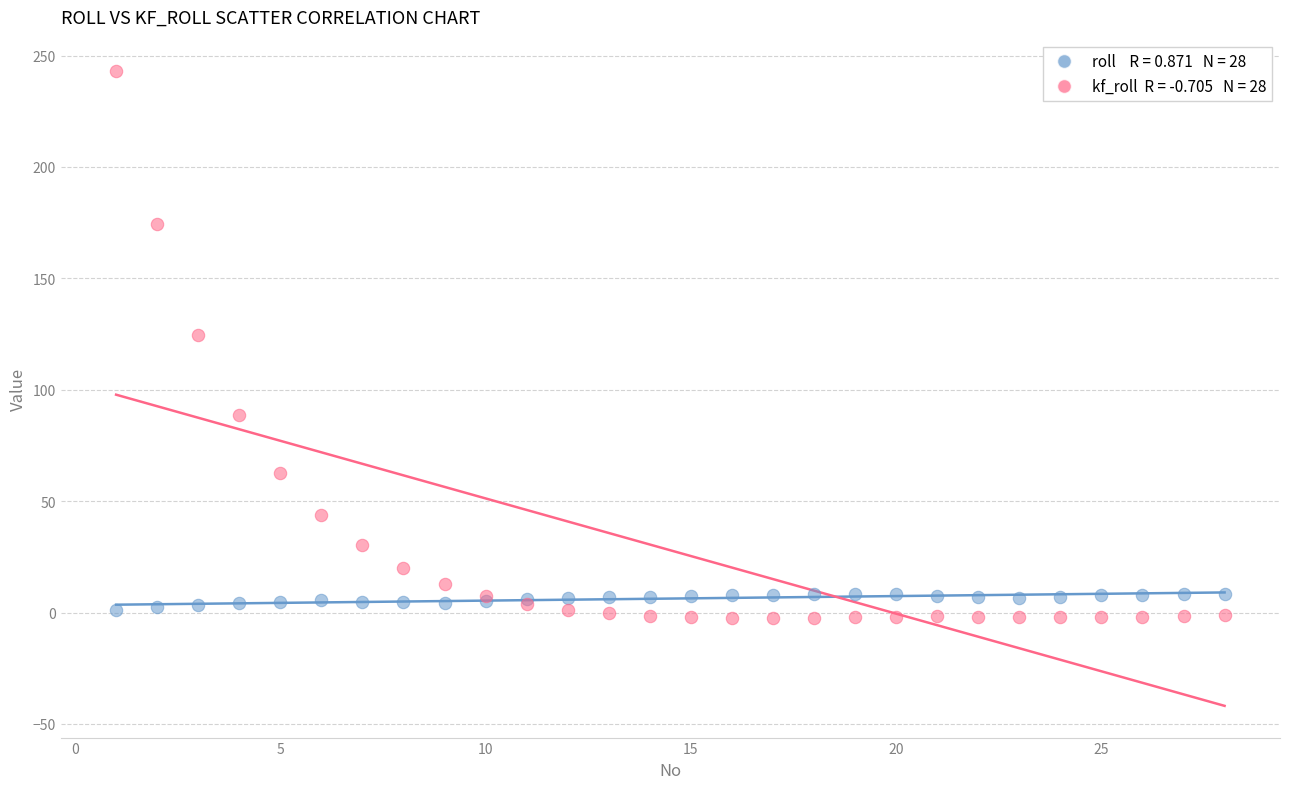

Across all series, what Y value is closest to 120?

124.8